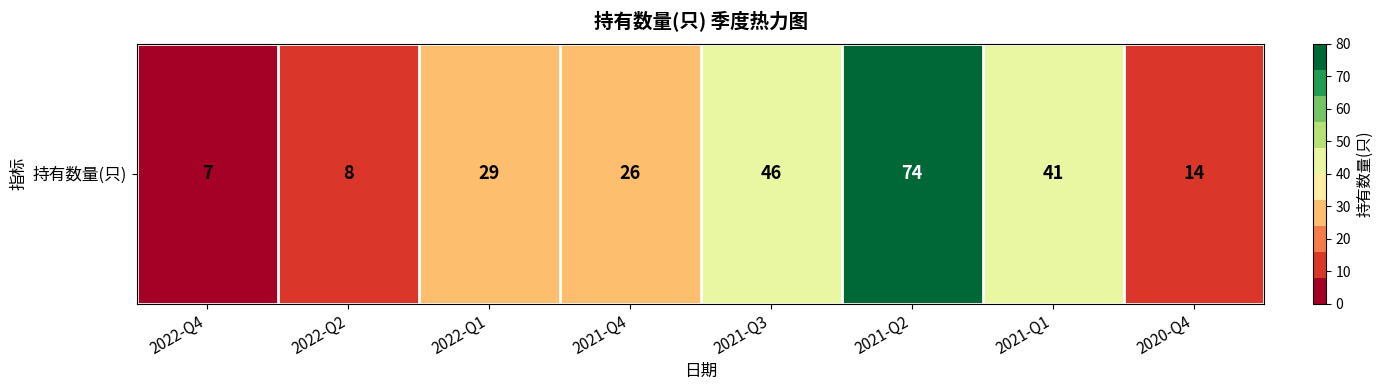

What is the sum of all values?

245